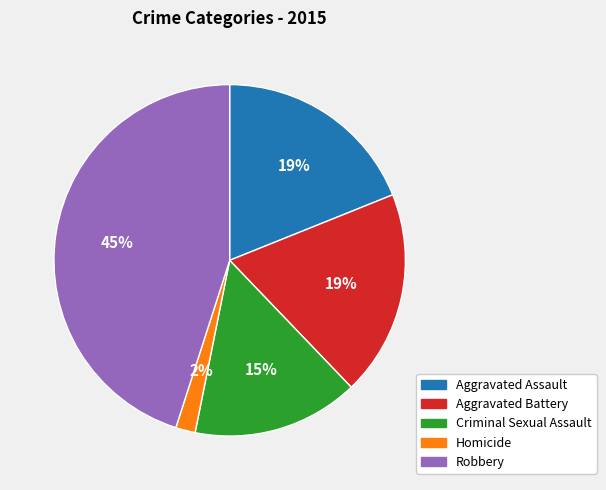

To the nearest percent, what percentage of the pie is Aggravated Battery?

19%